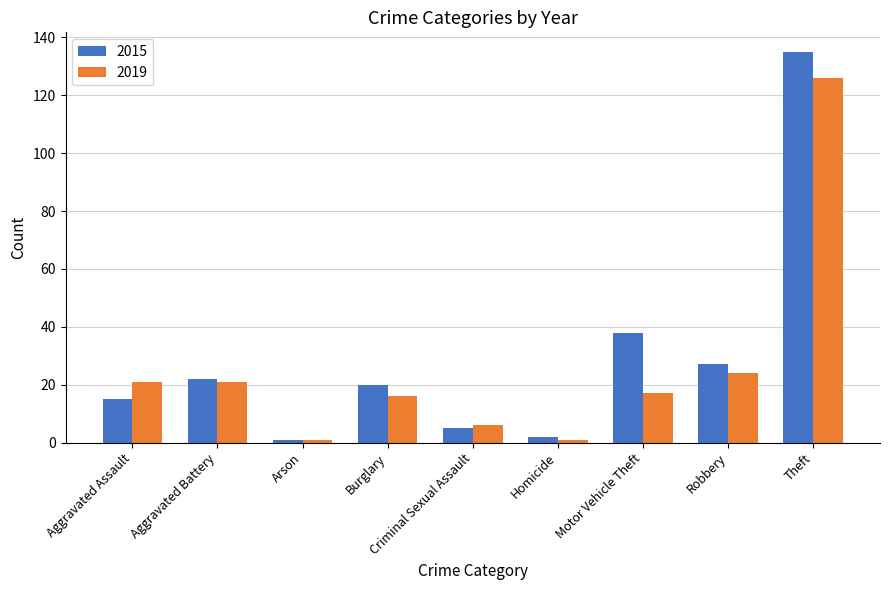

The 2015 series shows 53 at Motor Vehicle Theft. True or false?

False